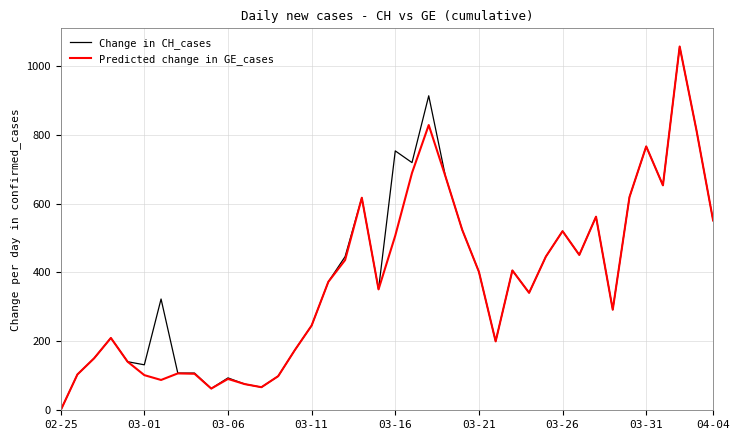

What is the greatest value displayed?

1056